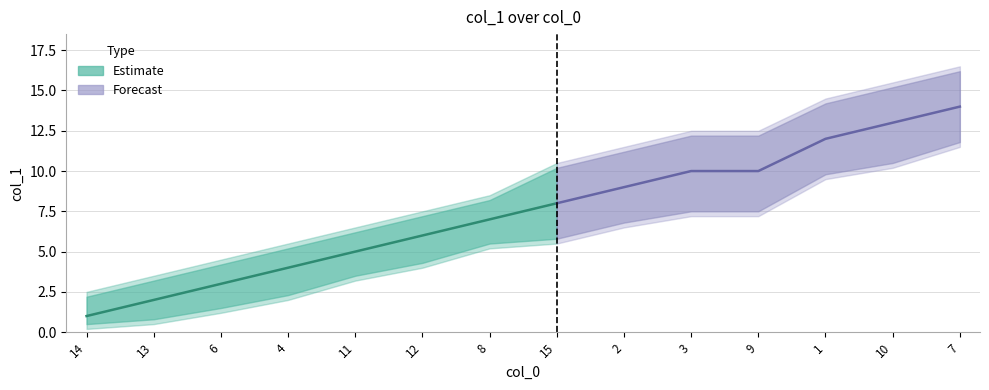

At which label is the value closest to 7?

8